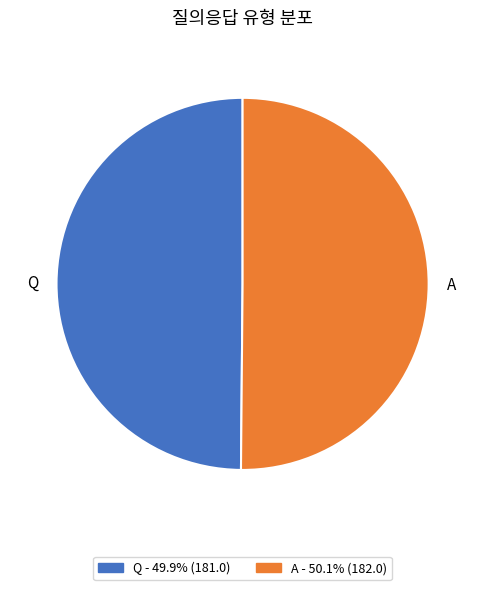

Is the sum of A and Q greater than half?

Yes